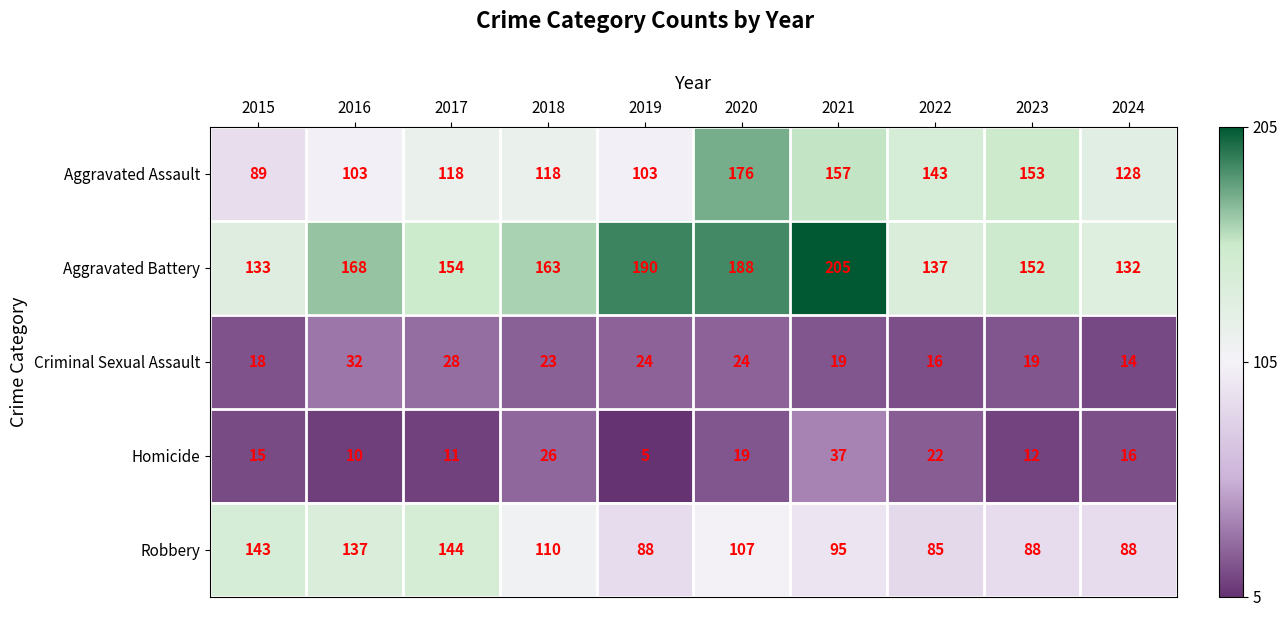

What is the sum of all Aggravated Assault values?

1288